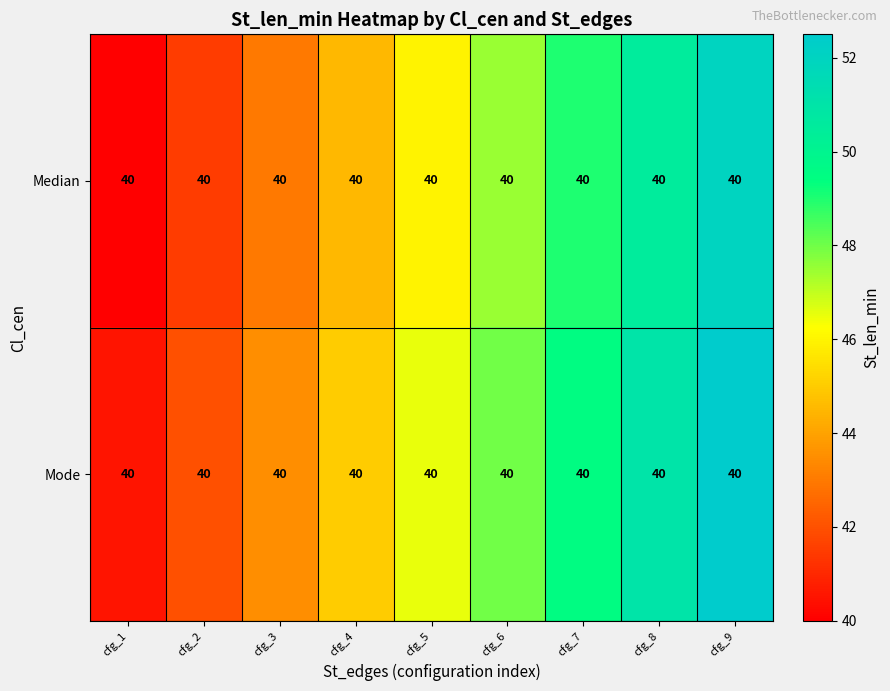

True or false: Mode has a value of 52.5 at cfg_9.

True